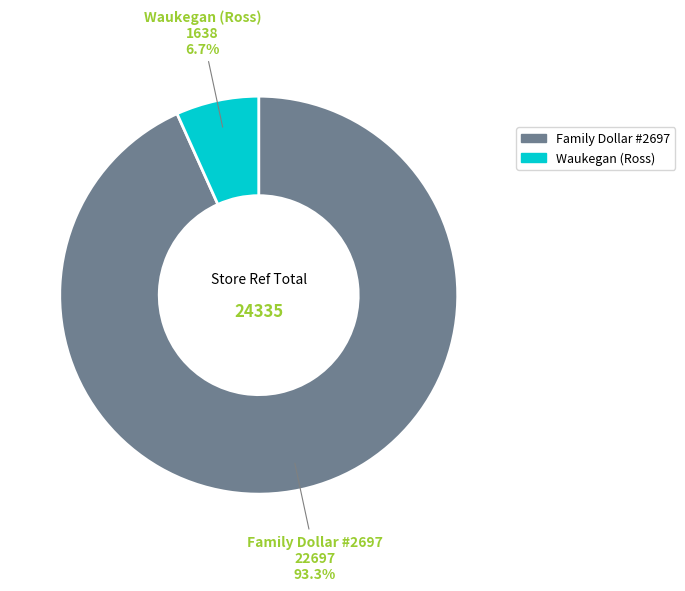

How many slices are in this pie chart?

2